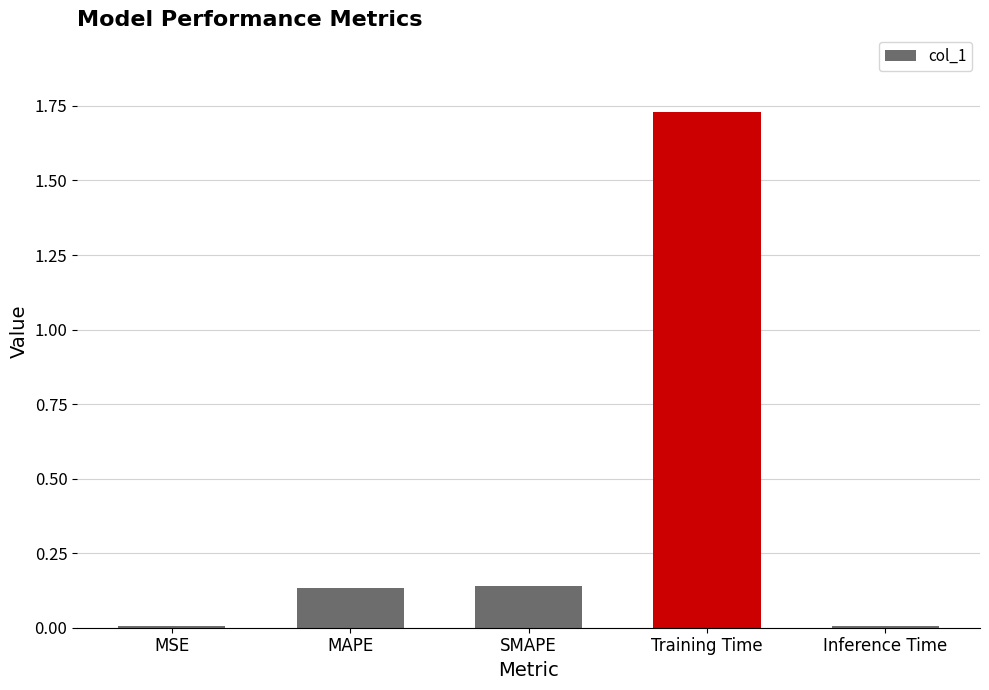

What is the sum of all values?

2.0